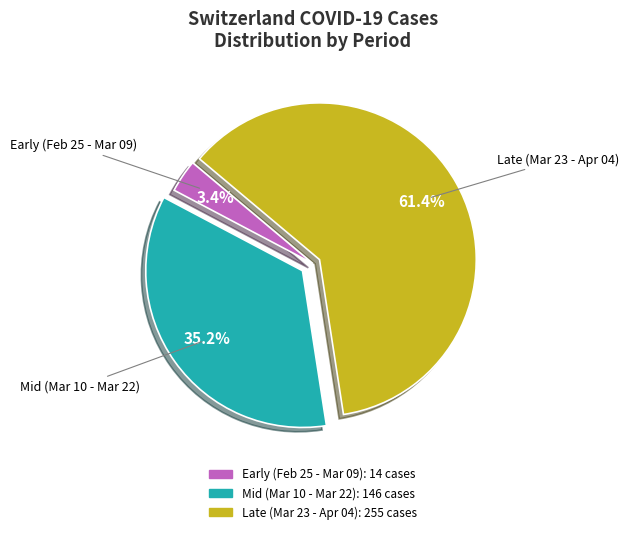

Is there any slice that represents more than half of the pie?

Yes